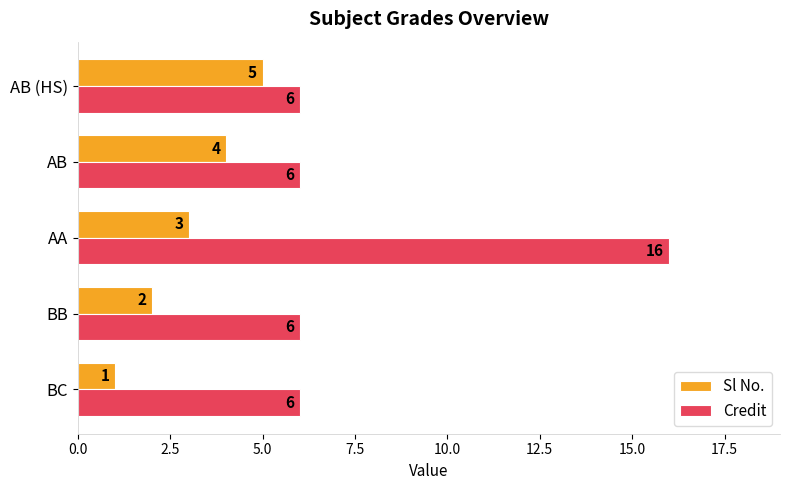

What is the total value across all series at AB (HS)?

11